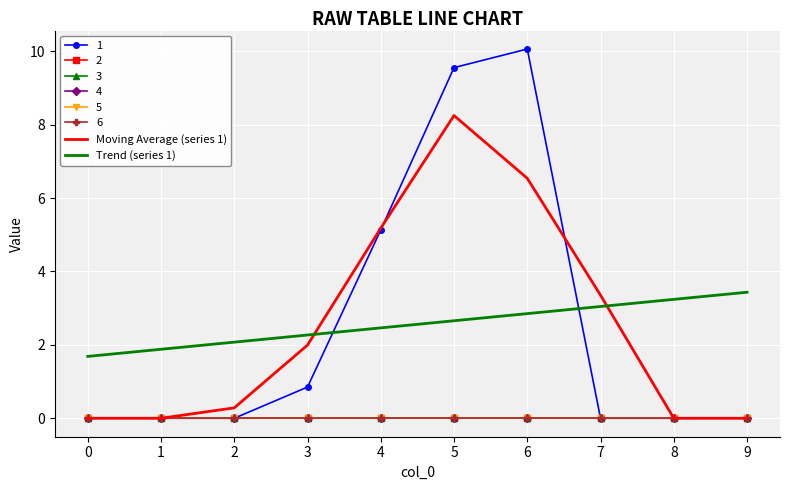

True or false: Moving Average (series 1) and Trend (series 1) intersect in this chart.

True